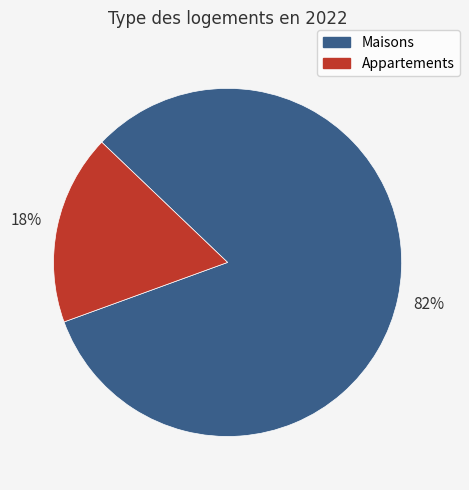

Does any single category account for the majority?

Yes